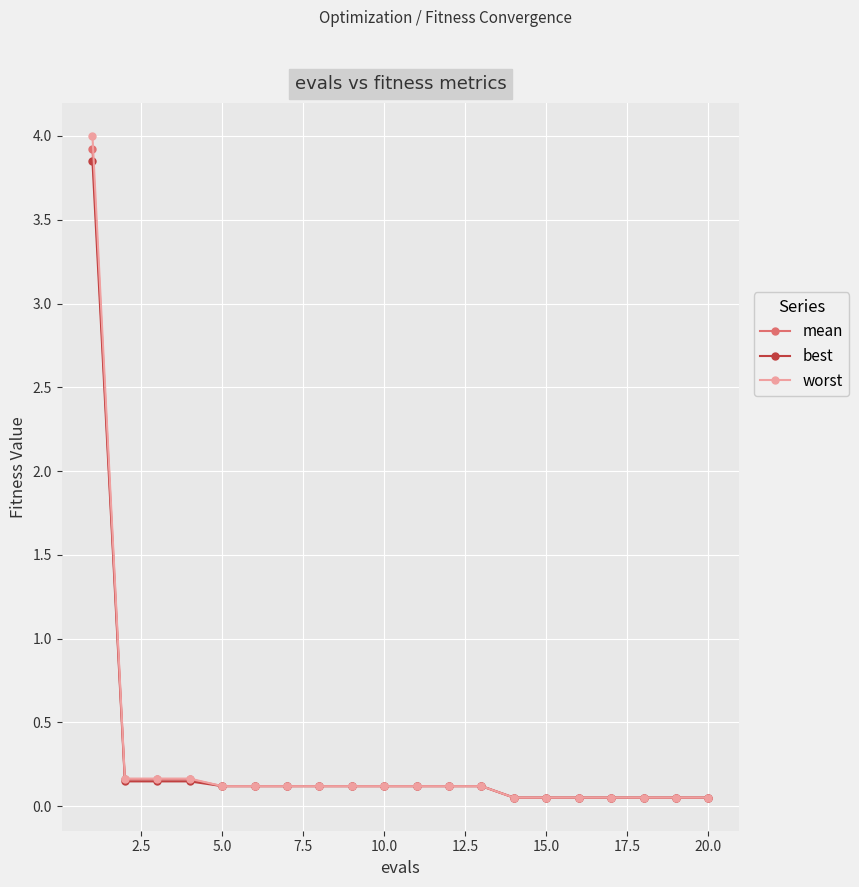

Which series has the widest spread of values?

worst